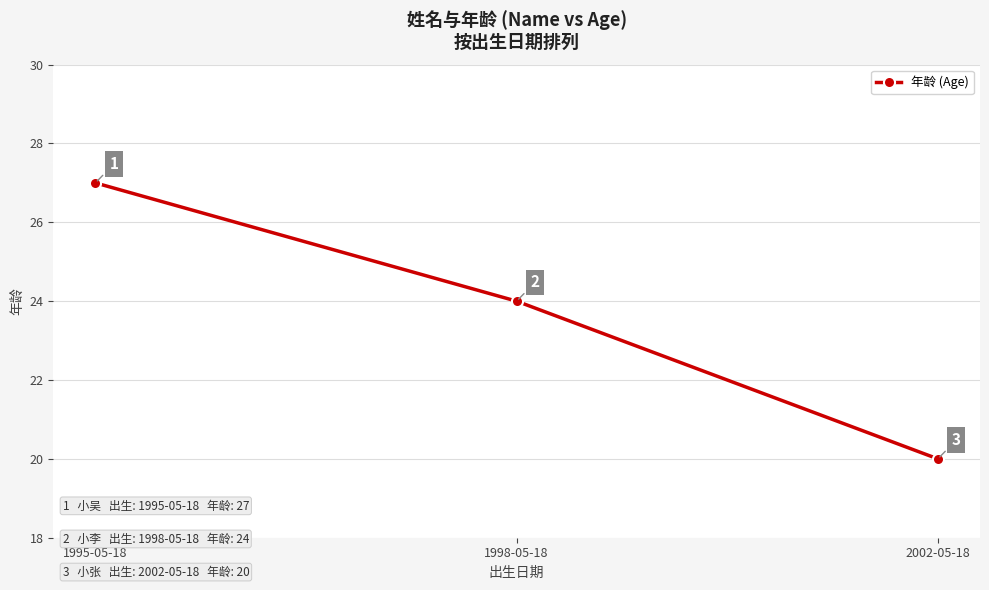

What is the value of the 2nd point from the left?

24